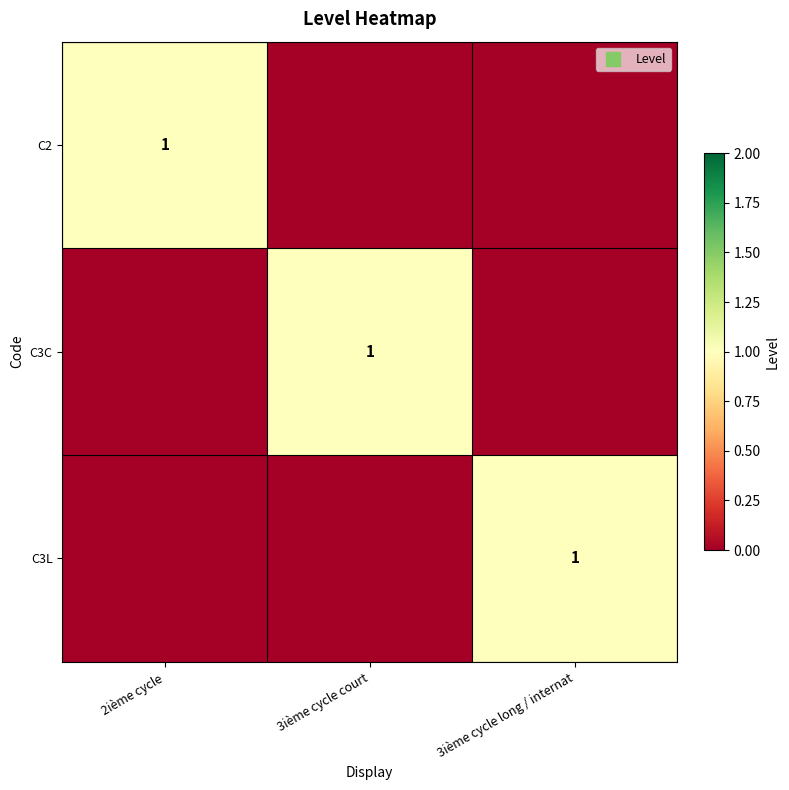

Which series has the largest total across all categories?

C2